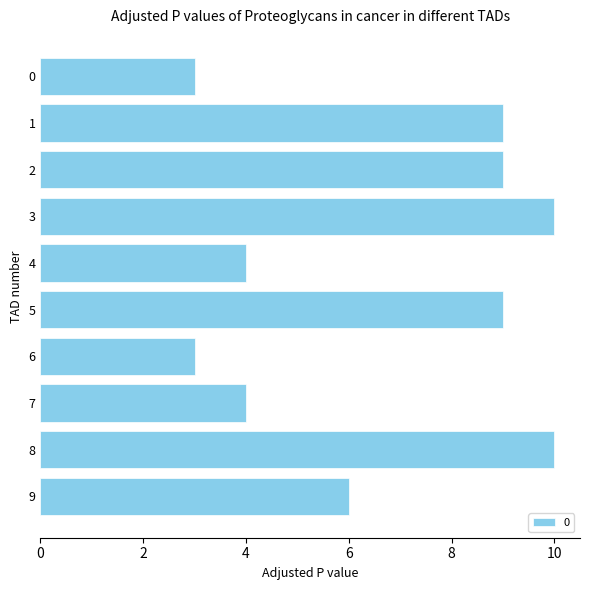

Reading bottom to top, list all the values displayed in this chart.

6	10	4	3	9	4	10	9	9	3